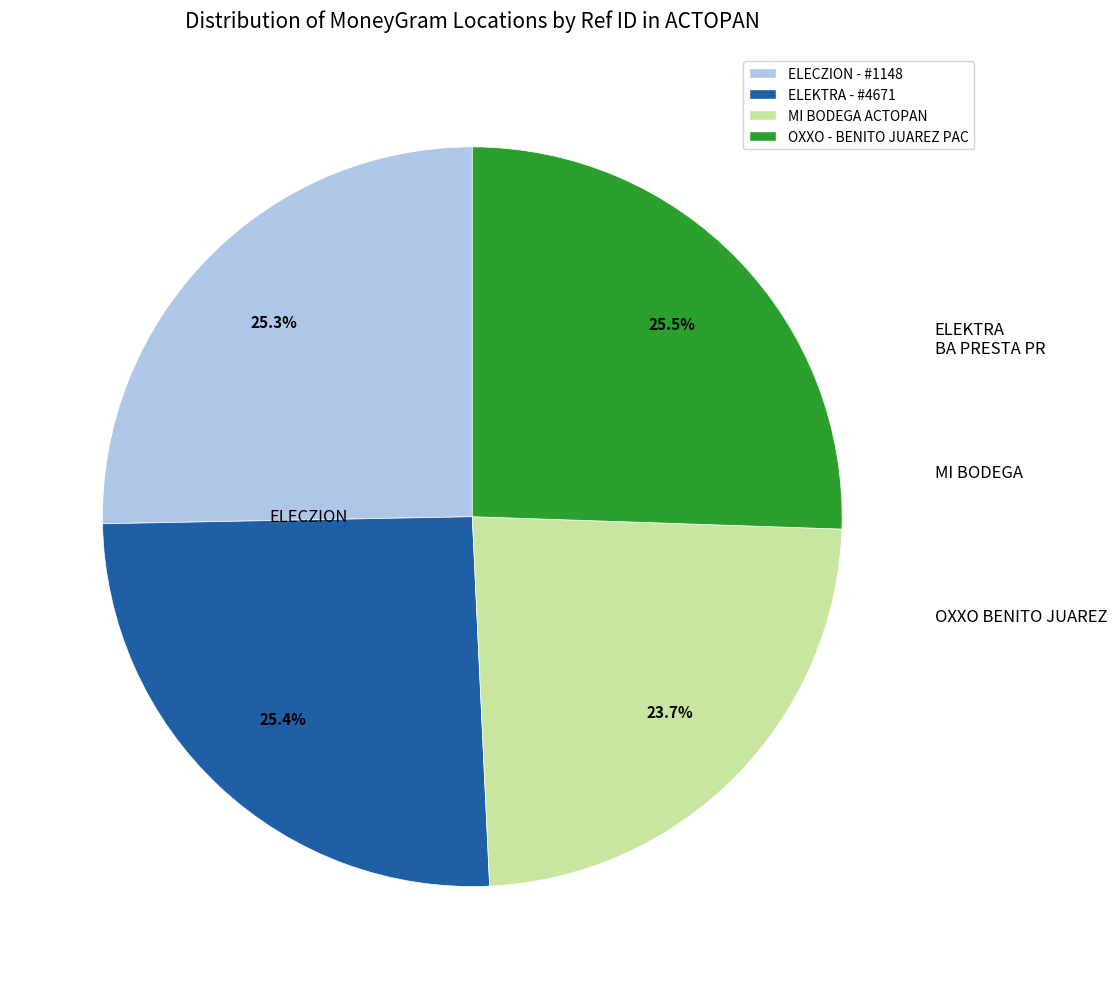

What percentage is the MI BODEGA ACTOPAN slice, to the nearest percent?

24%